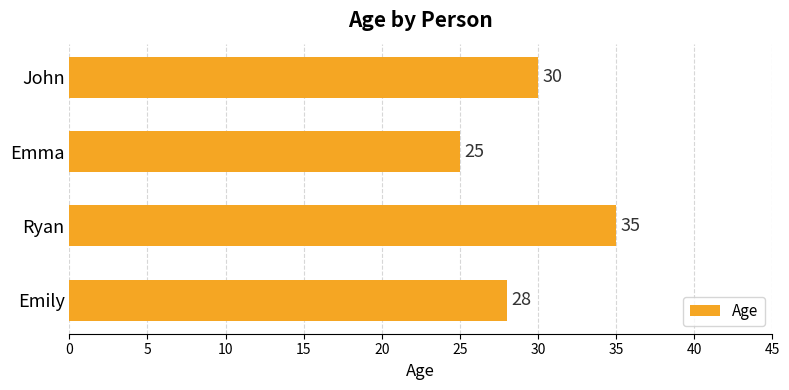

What is the change in value from Ryan to Emily?

-7